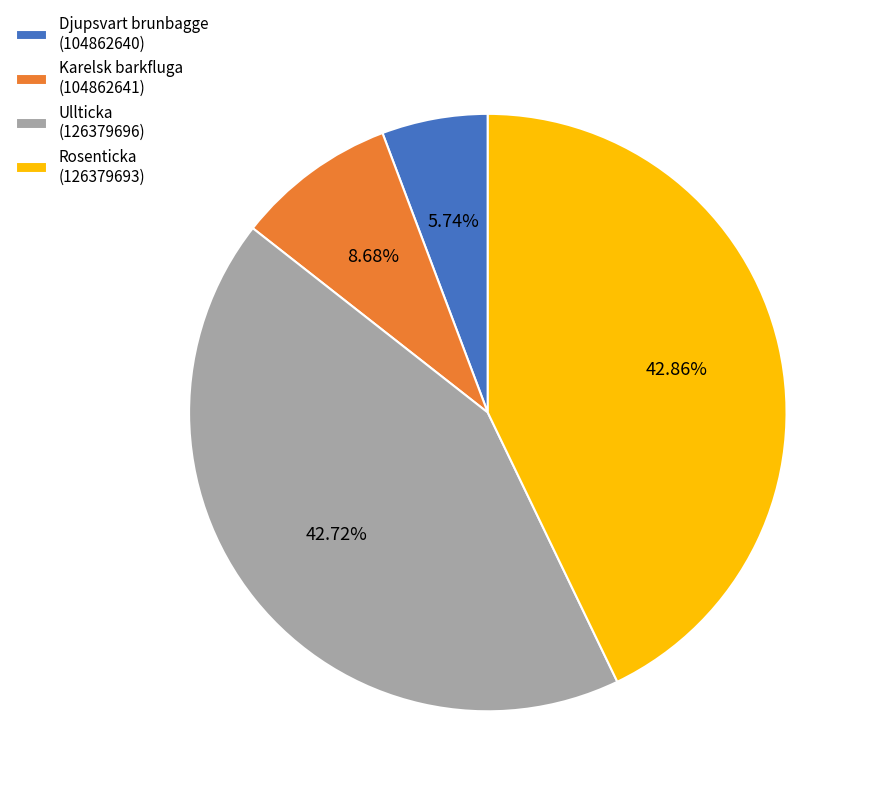

Count the number of slices in the pie.

4